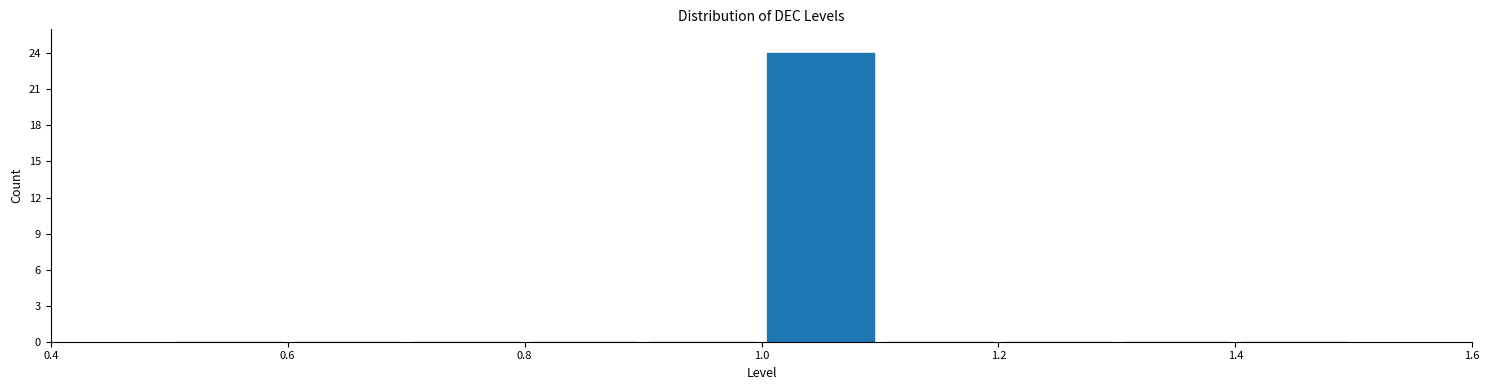

Which range on the x-axis has the tallest bar?

1.0 to 1.1